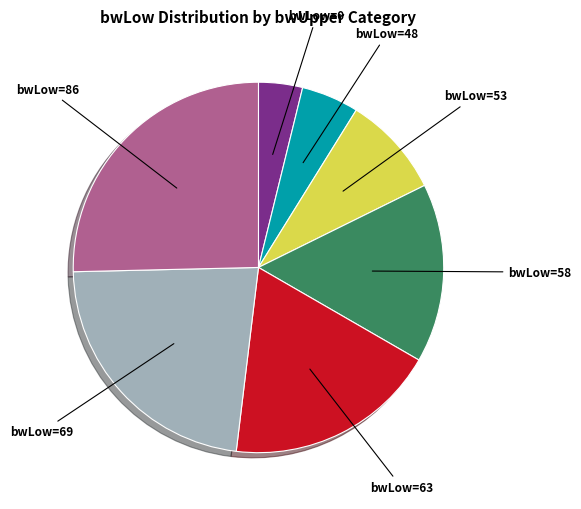

How many slices are in this pie chart?

7